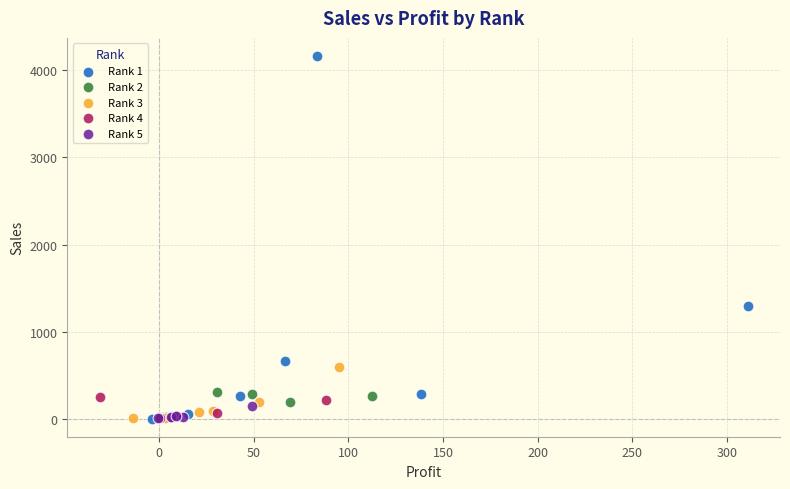

Which series reaches the maximum Y coordinate?

Rank 1